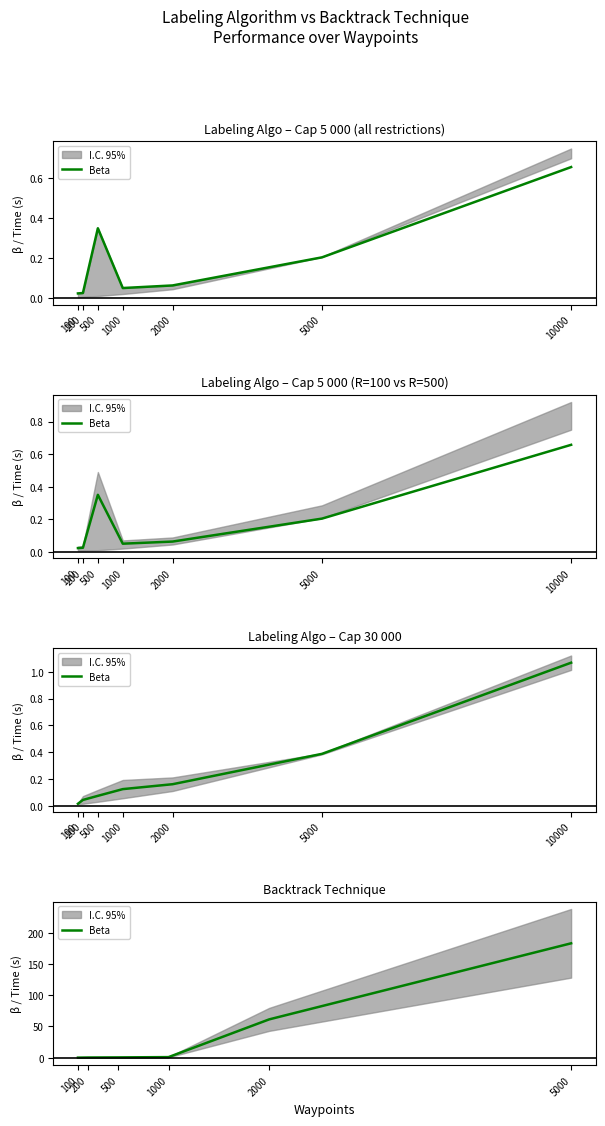

What is the value of the 3rd point from the left?

0.5